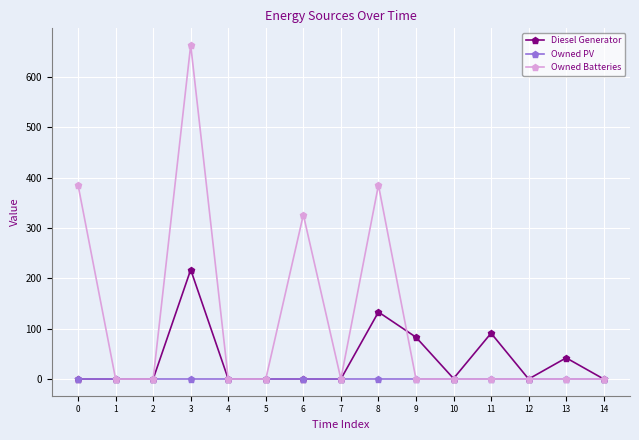

True or false: Owned Batteries has more than 2 points higher than both neighbors.

True